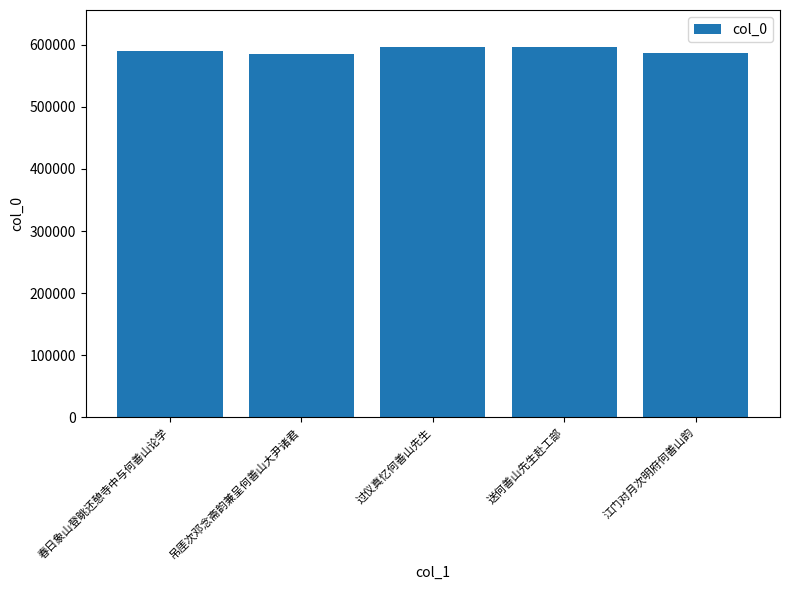

Is it true that the value at 江门对月次明府何善山韵 is 586237?

True